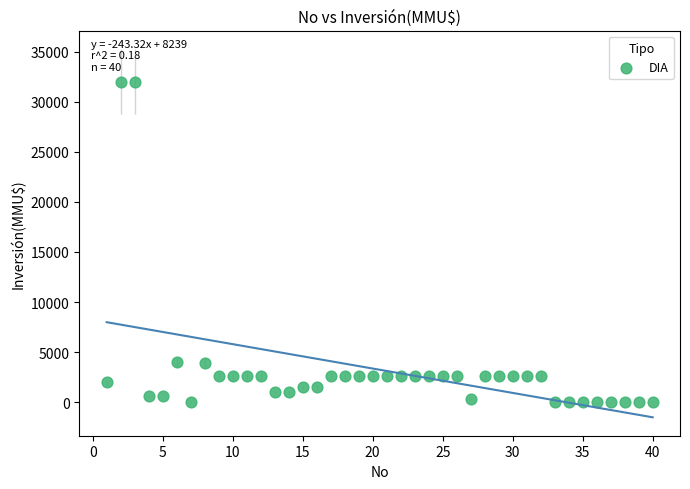

What is the range of Y values (max minus min)?

32000